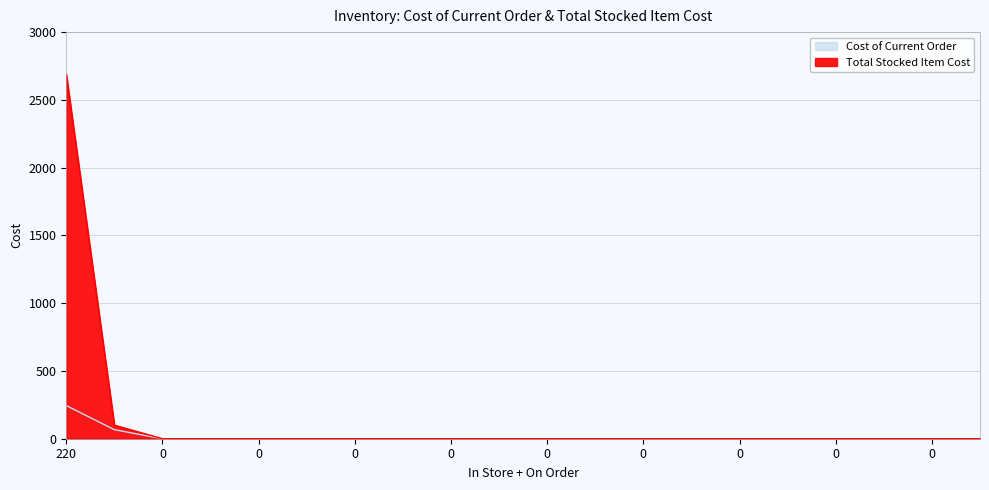

How many lines are shown in the chart?

2